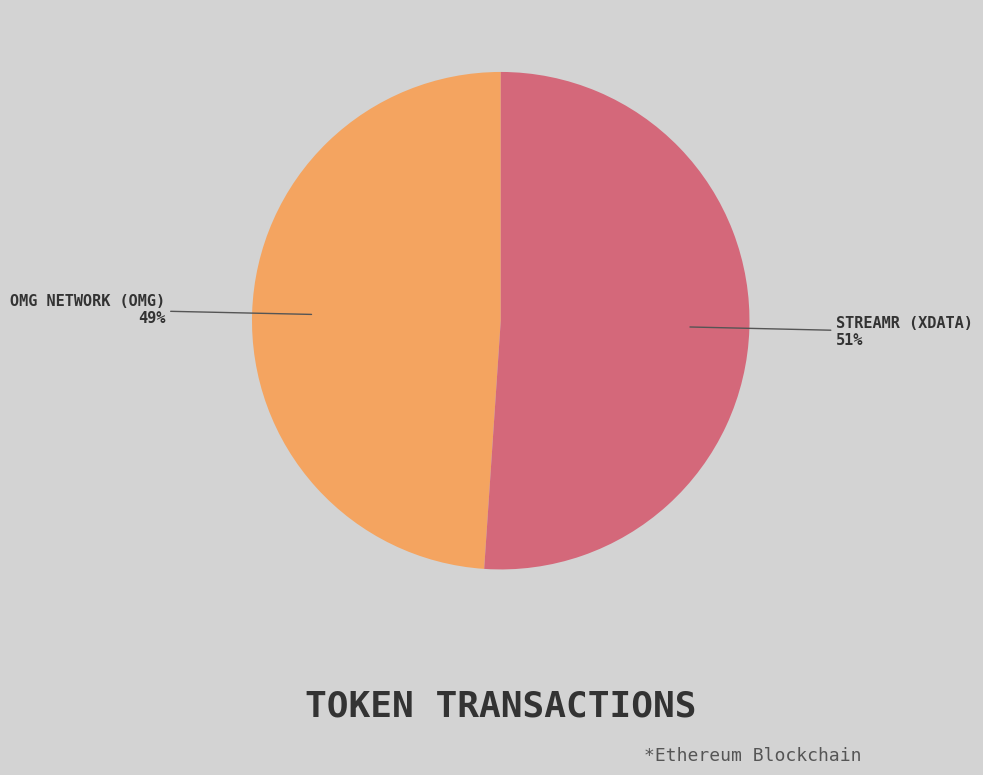

Is there a majority slice in this chart?

Yes